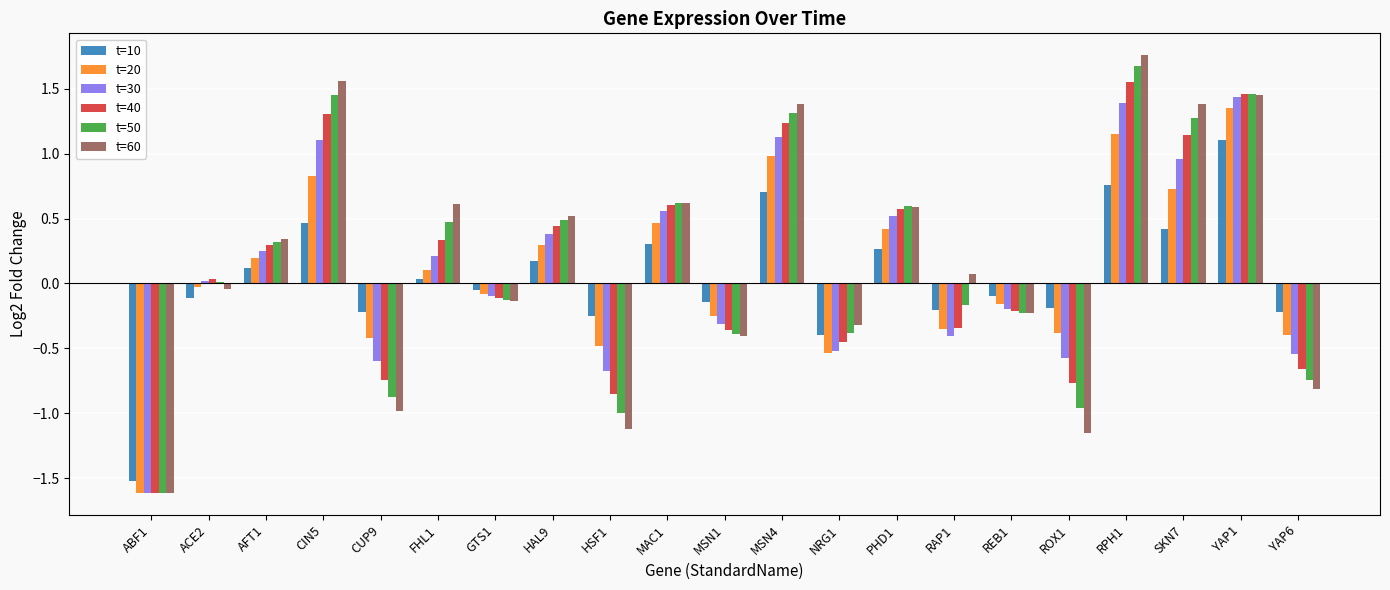

Which category has the highest value in the t=50 series?

RPH1